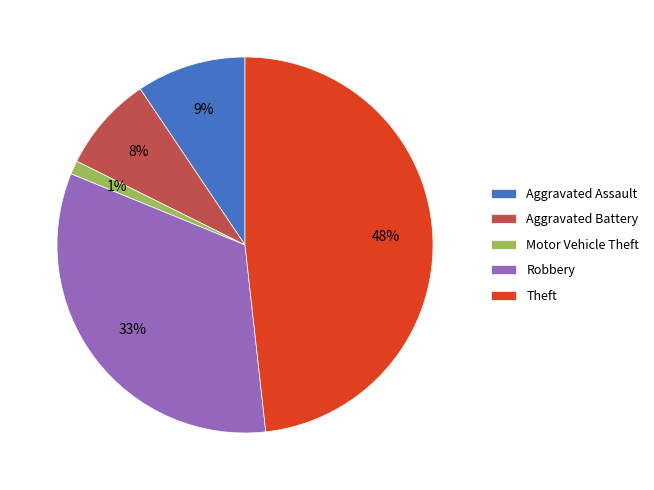

Which slice is the smallest?

Motor Vehicle Theft